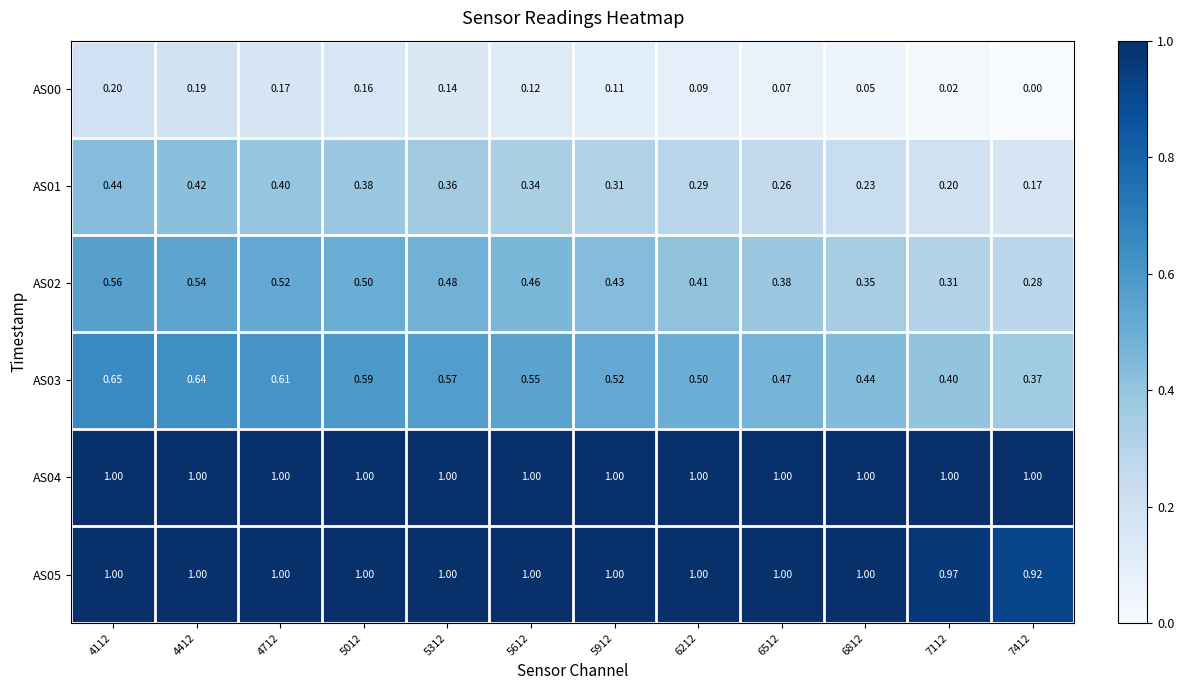

Count the number of data series in this chart.

6